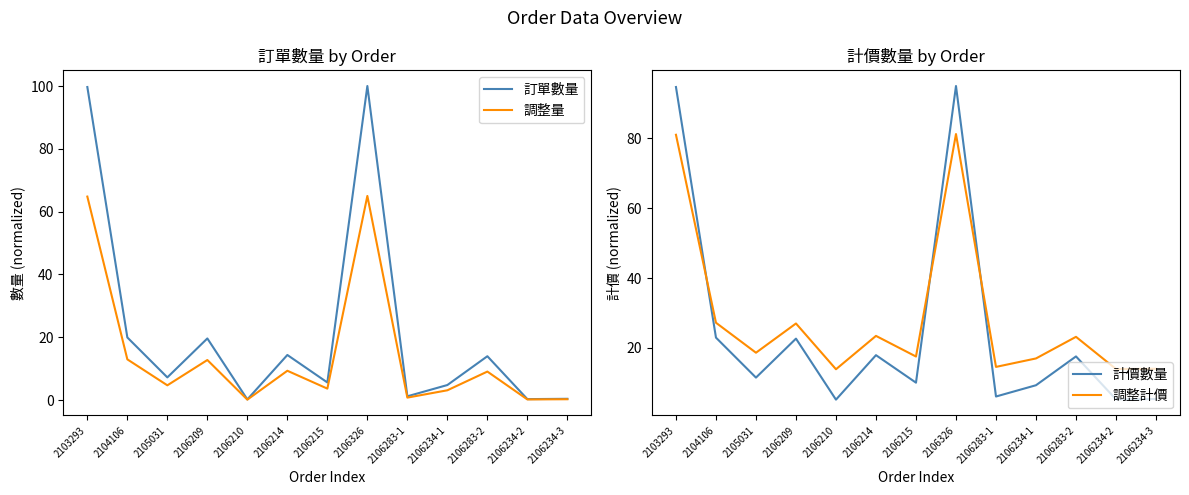

At how many categories does at least one series exceed 19?

6